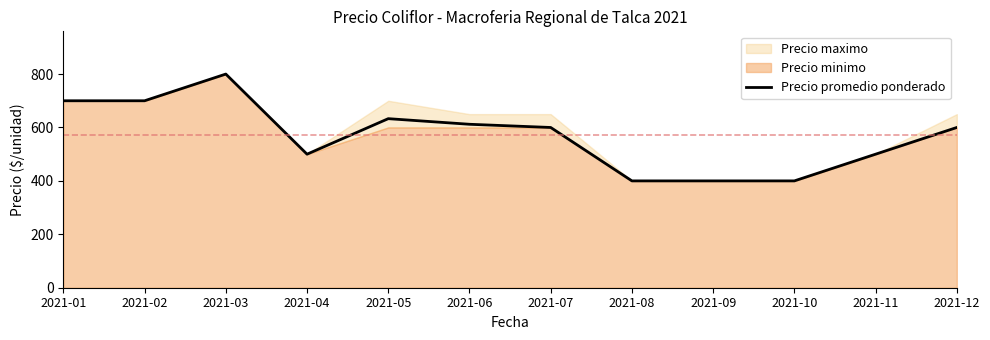

The chart shows a value of 894 at 2021-05. True or false?

False